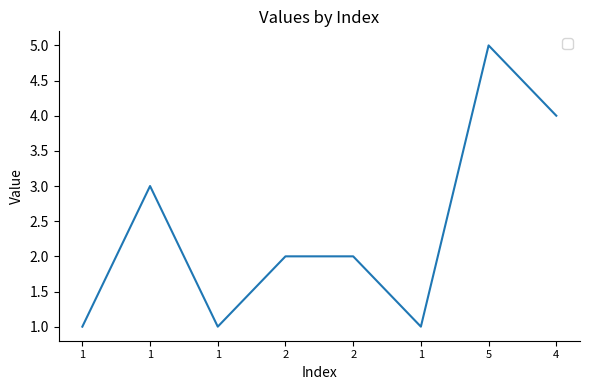

What is the average value?

2